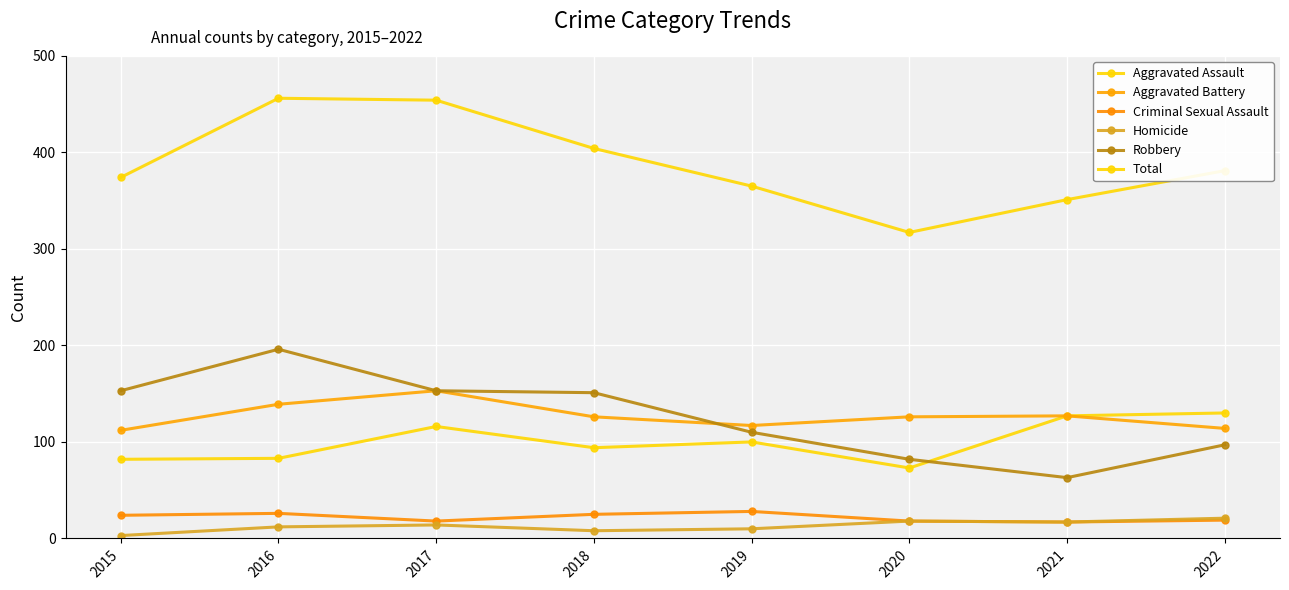

The Robbery series shows 82 at 2020. True or false?

True